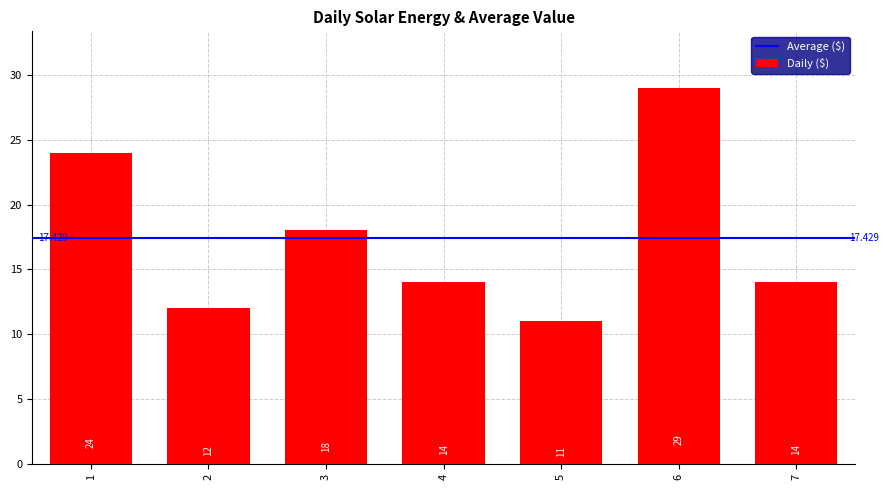

What is the change in value from 1 to 3?

-6